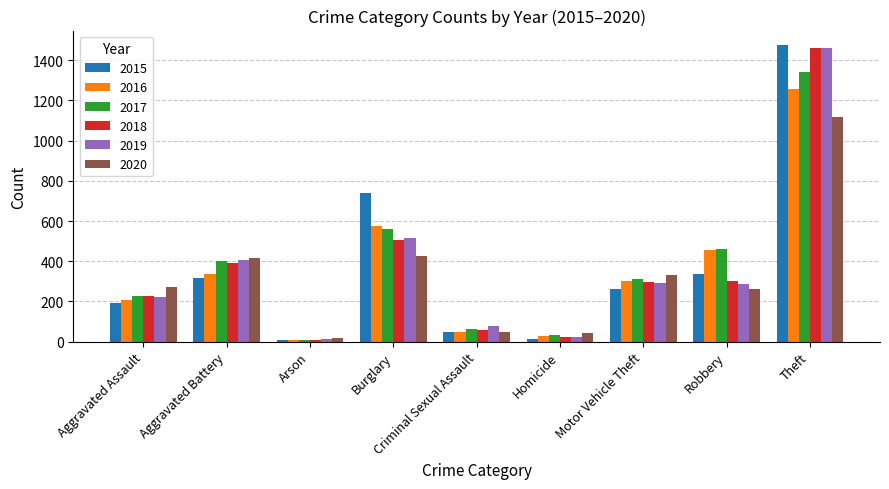

What is the difference between the 2015 values at Criminal Sexual Assault and Theft?

1428